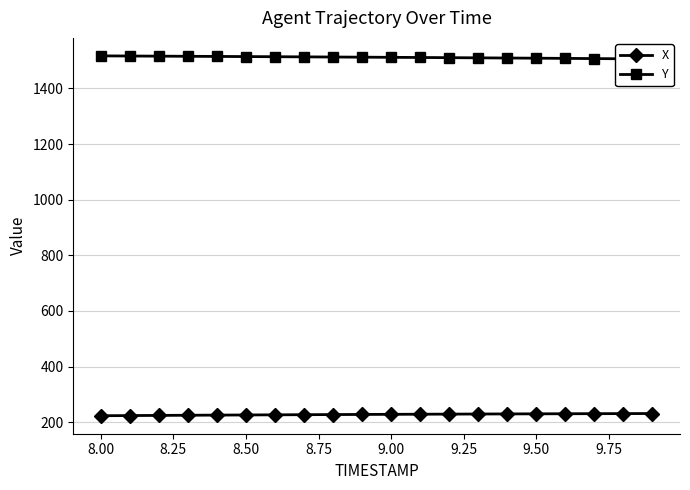

The value of X at 8.50 is 151.5. True or false?

False